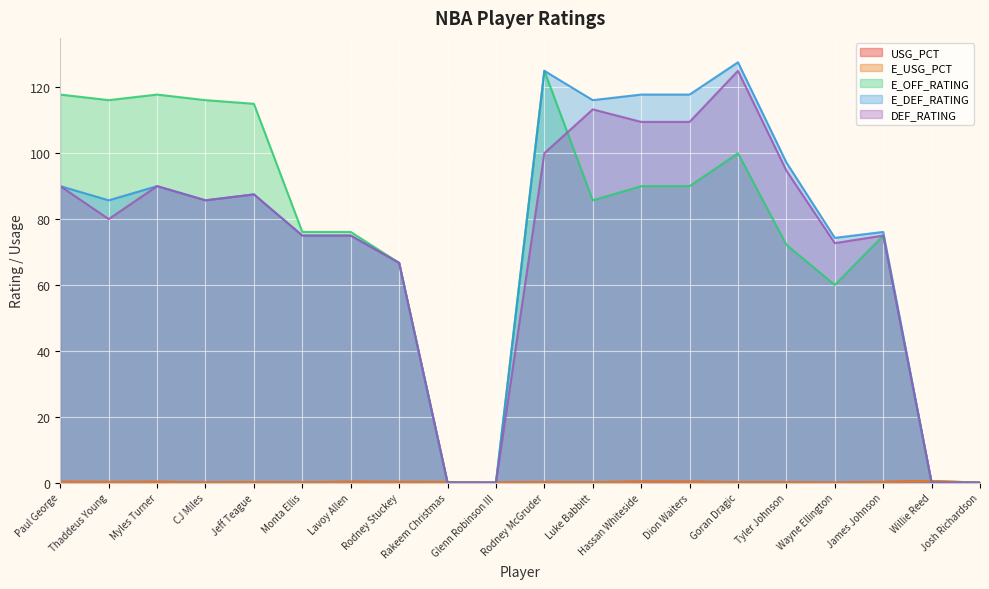

Which category has the lowest value in the E_DEF_RATING series?

Rakeem Christmas